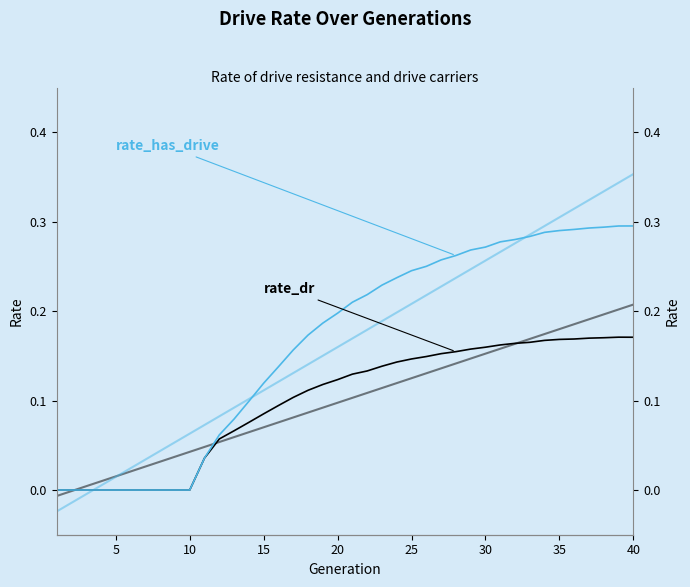

Which series has the widest spread of values?

rate_has_drive